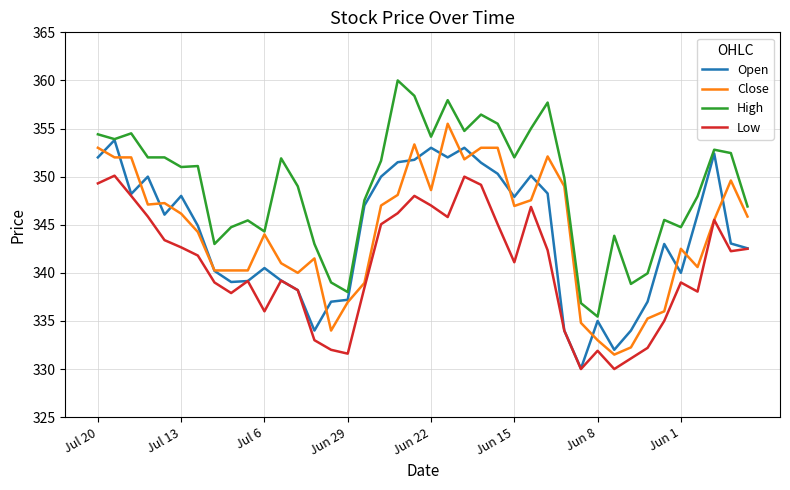

True or false: Low and High cross at least once.

False